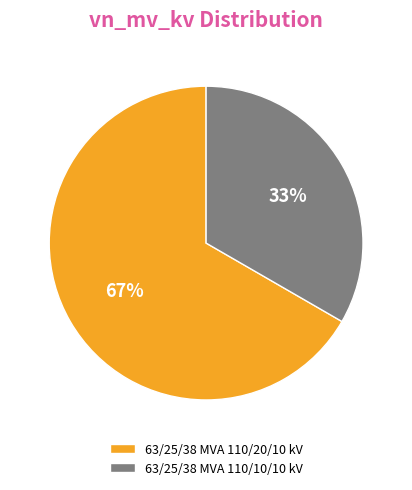

Rank the categories by value from highest to lowest.

63/25/38 MVA 110/20/10 kV, 63/25/38 MVA 110/10/10 kV